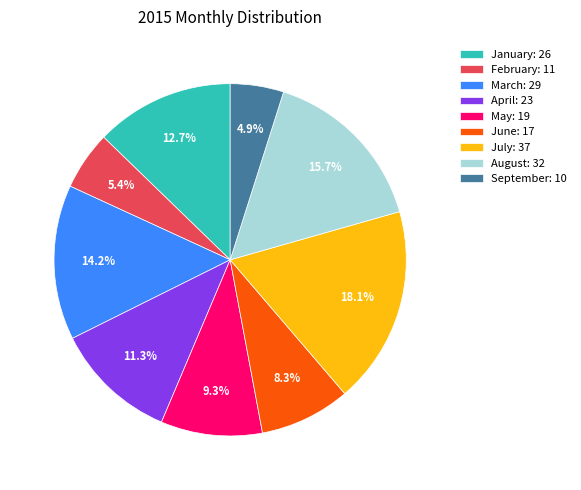

The January slice represents 13% of the pie. True or false?

True